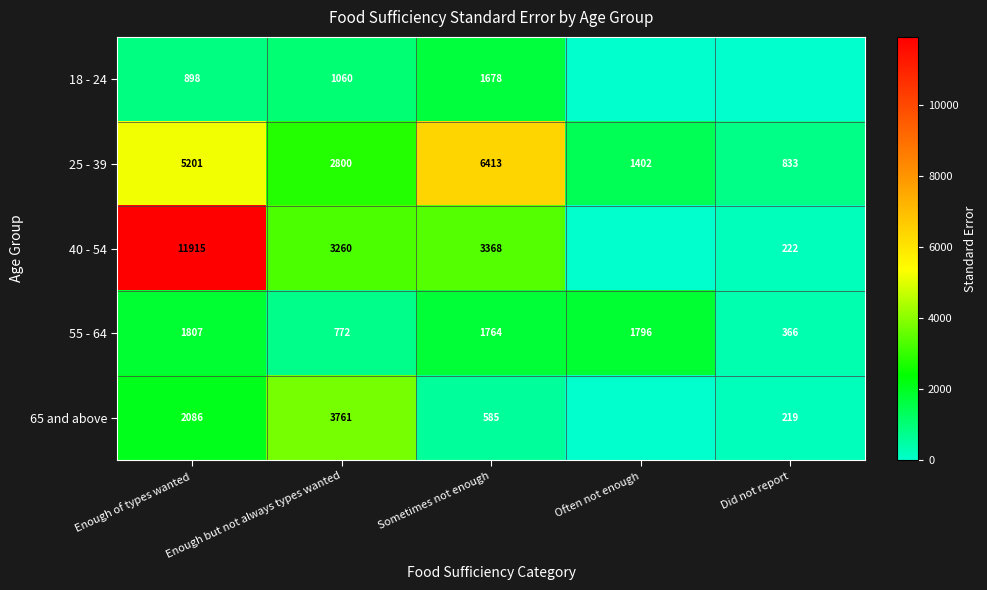

What is the total value across all series at Enough of types wanted?

21907